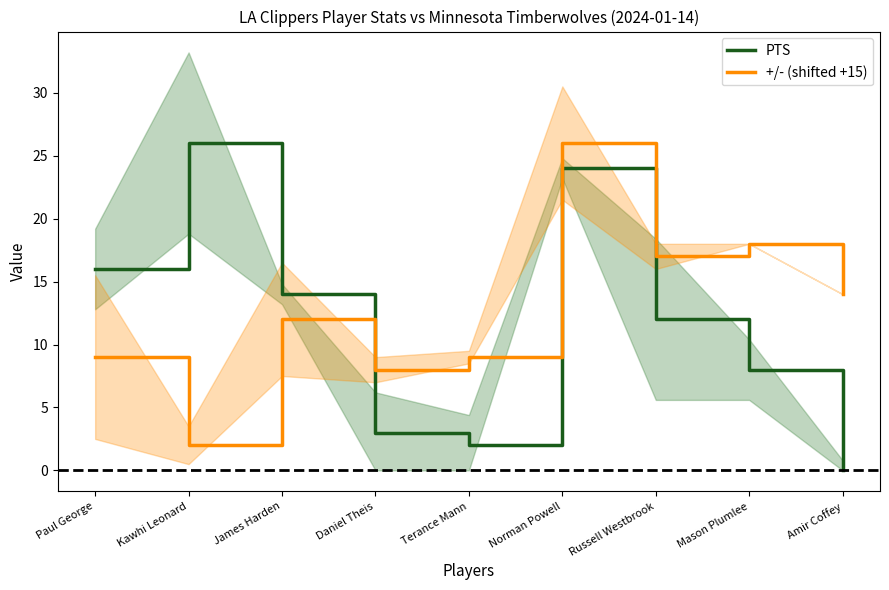

Reading right to left, list all the values displayed in this chart.

PTS: Amir Coffey=0	Mason Plumlee=8	Russell Westbrook=12	Norman Powell=24	Terance Mann=2	Daniel Theis=3	James Harden=14	Kawhi Leonard=26	Paul George=16
+/- (shifted +15): Amir Coffey=14	Mason Plumlee=18	Russell Westbrook=17	Norman Powell=26	Terance Mann=9	Daniel Theis=8	James Harden=12	Kawhi Leonard=2	Paul George=9